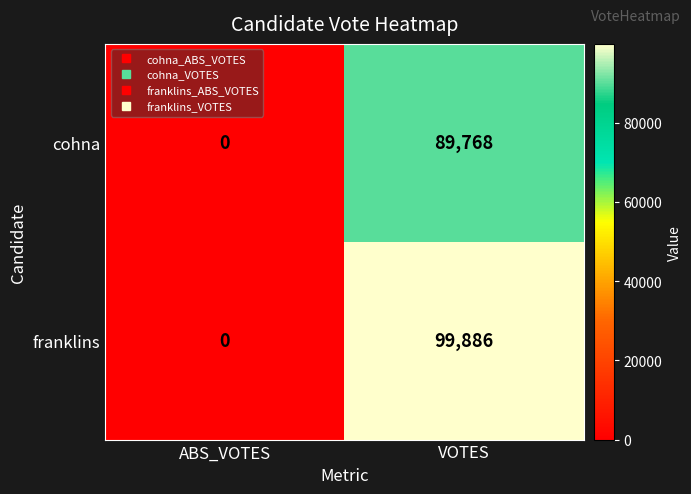

At how many categories does at least one series exceed 27507?

1